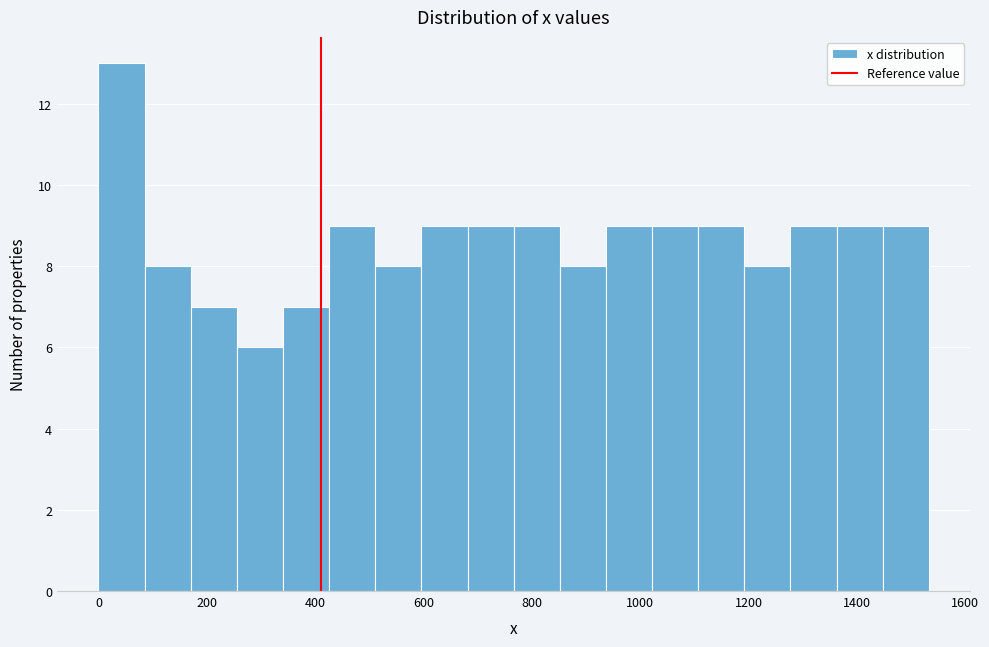

Reading left to right, transcribe this chart: for each bar, give the range it covers on the x-axis and its height. Neither the bar edges nor the heights are printed on the chart, so give them approximately, as read against the axes.

0 to 80: 13
80 to 180: 8
180 to 260: 7
260 to 340: 6
340 to 420: 7
420 to 520: 9
520 to 600: 8
600 to 680: 9
680 to 760: 9
760 to 860: 9
860 to 940: 8
940 to 1020: 9
1020 to 1100: 9
1100 to 1200: 9
1200 to 1280: 8
1280 to 1360: 9
1360 to 1440: 9
1440 to 1540: 9